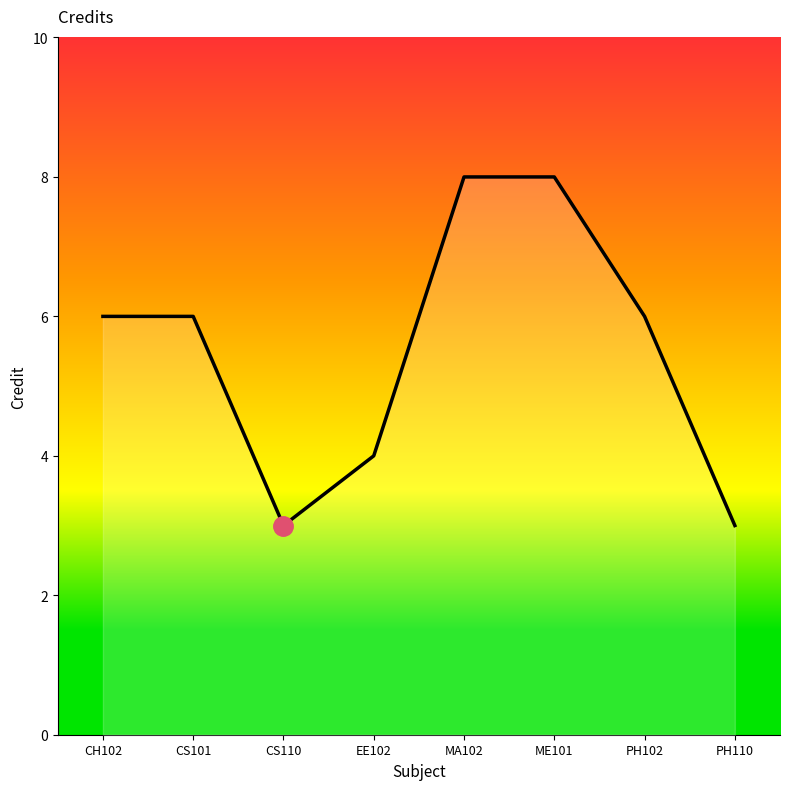

What is the difference between the maximum and minimum values?

5